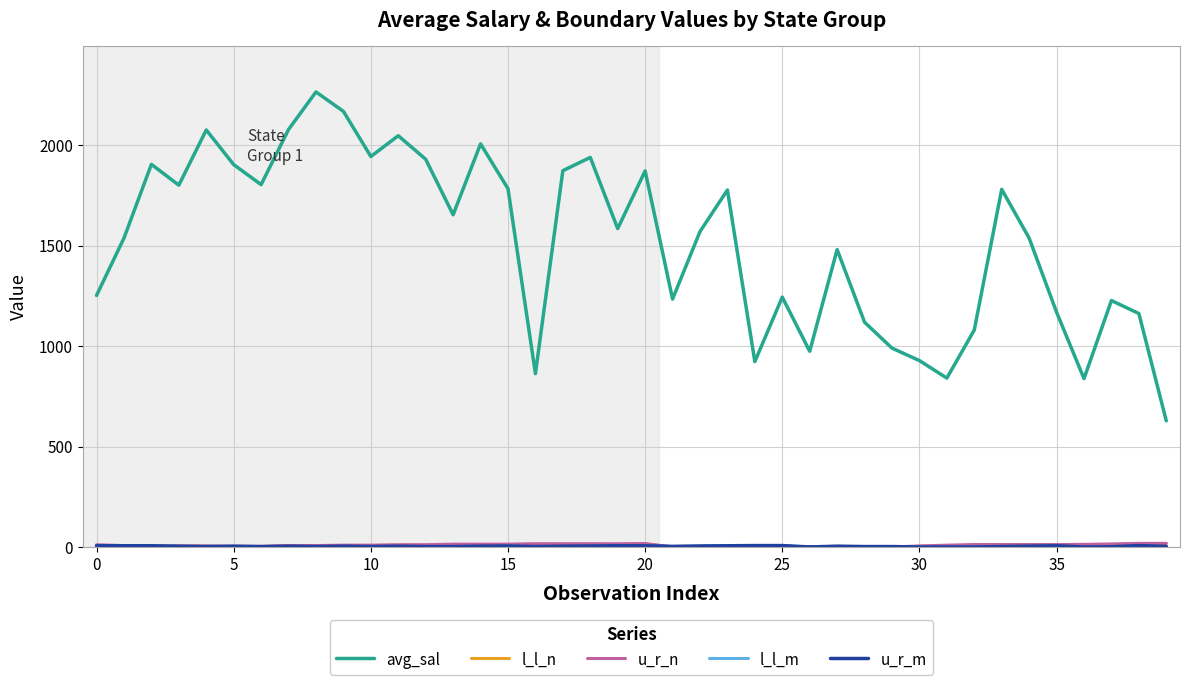

Is this an area chart (filled region under the line)?

No